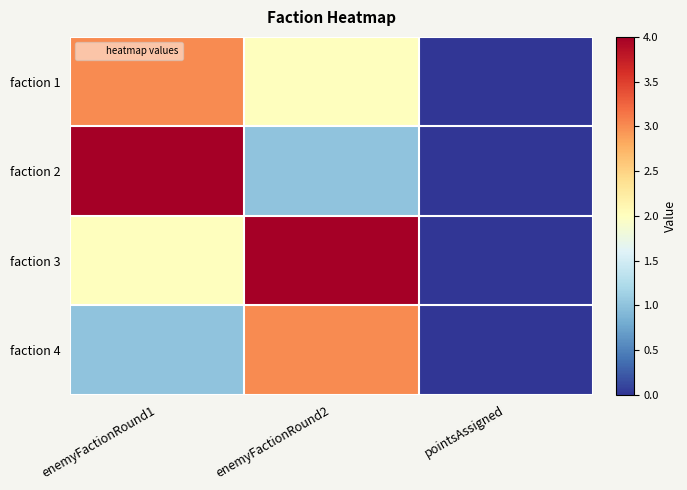

List the series in order of their peak value, highest first.

faction 2, faction 3, faction 1, faction 4